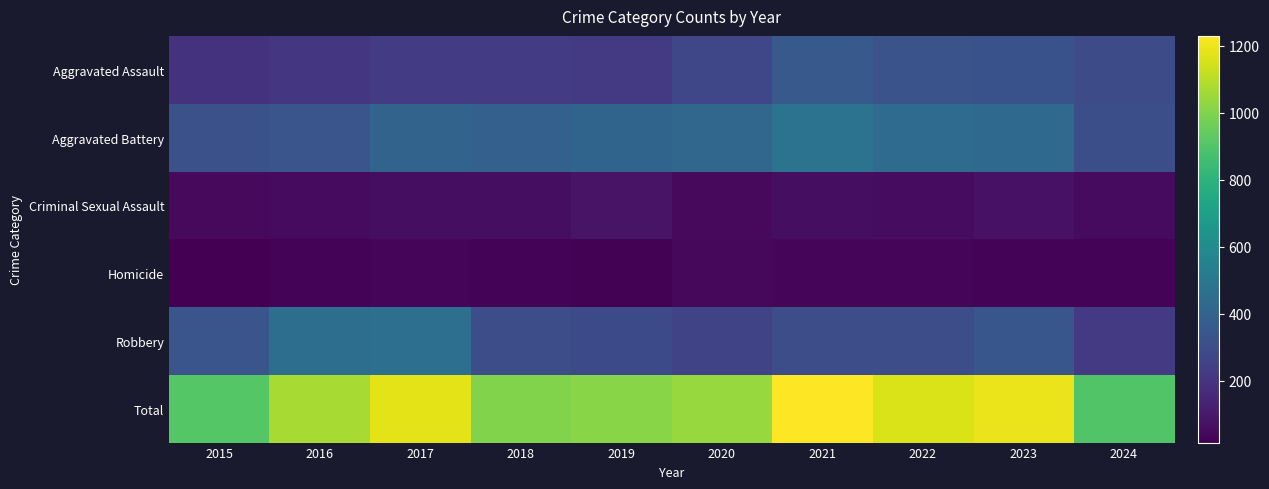

Reading right to left, what are all the values shown in this chart?

Aggravated Assault: 2024=294	2023=320	2022=327	2021=352	2020=273	2019=223	2018=225	2017=225	2016=206	2015=194
Aggravated Battery: 2024=306	2023=432	2022=439	2021=479	2020=416	2019=407	2018=389	2017=400	2016=336	2015=316
Criminal Sexual Assault: 2024=51	2023=72	2022=55	2021=61	2020=48	2019=77	2018=60	2017=62	2016=50	2015=46
Homicide: 2024=26	2023=28	2022=36	2021=38	2020=41	2019=22	2018=25	2017=33	2016=26	2015=15
Robbery: 2024=223	2023=341	2022=304	2021=300	2020=263	2019=287	2018=301	2017=460	2016=454	2015=337
Total: 2024=900	2023=1193	2022=1161	2021=1230	2020=1041	2019=1016	2018=1000	2017=1180	2016=1072	2015=908